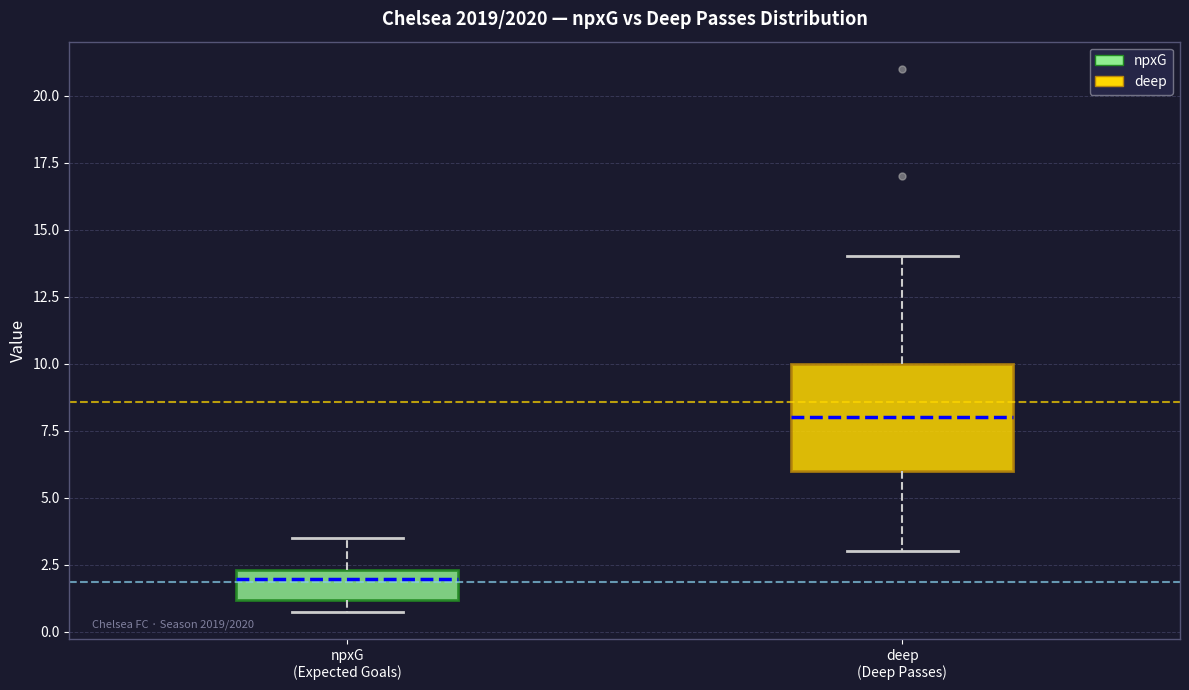

Which box is the tallest, from its lower edge to its upper edge?

deep (Deep Passes)